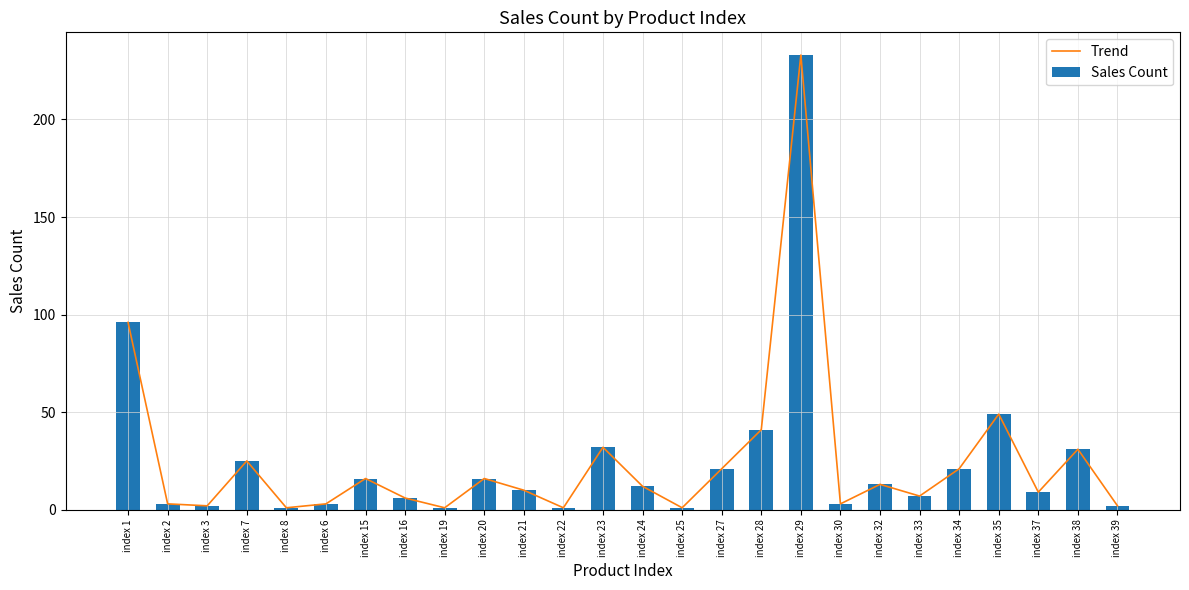

Reading left to right, what are all the values shown in this chart?

Trend: index 1=96	index 2=3	index 3=2	index 7=25	index 8=1	index 6=3	index 15=16	index 16=6	index 19=1	index 20=16	index 21=10	index 22=1	index 23=32	index 24=12	index 25=1	index 27=21	index 28=41	index 29=233	index 30=3	index 32=13	index 33=7	index 34=21	index 35=49	index 37=9	index 38=31	index 39=2
Sales Count: index 1=96	index 2=3	index 3=2	index 7=25	index 8=1	index 6=3	index 15=16	index 16=6	index 19=1	index 20=16	index 21=10	index 22=1	index 23=32	index 24=12	index 25=1	index 27=21	index 28=41	index 29=233	index 30=3	index 32=13	index 33=7	index 34=21	index 35=49	index 37=9	index 38=31	index 39=2